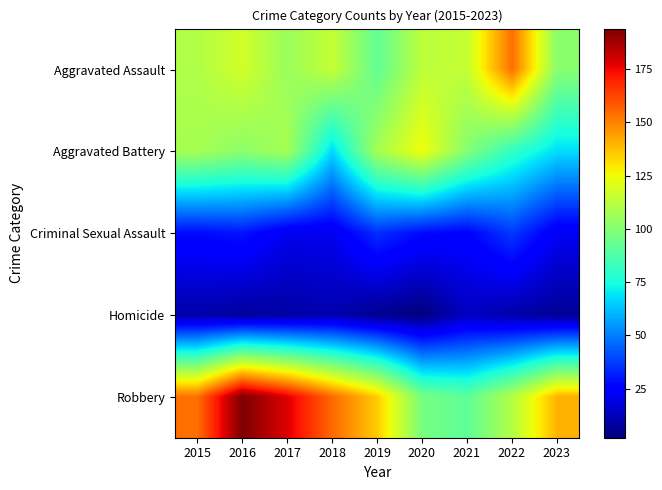

Rank the series by their maximum value, from lowest to highest.

Homicide, Criminal Sexual Assault, Aggravated Battery, Aggravated Assault, Robbery